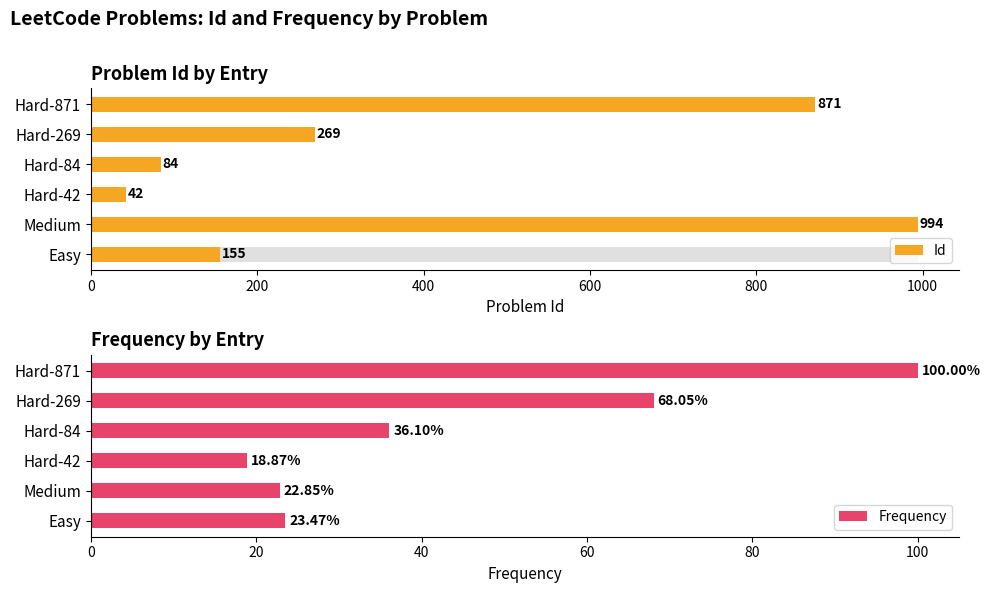

Reading right to left, extract all data points from this chart.

Id: Hard=871.0	Hard=269.0	Hard=84.0	Hard=42.0	Medium=994.0	Easy=155.0
Frequency: Hard=100.0	Hard=68.0	Hard=36.1	Hard=18.9	Medium=22.8	Easy=23.5